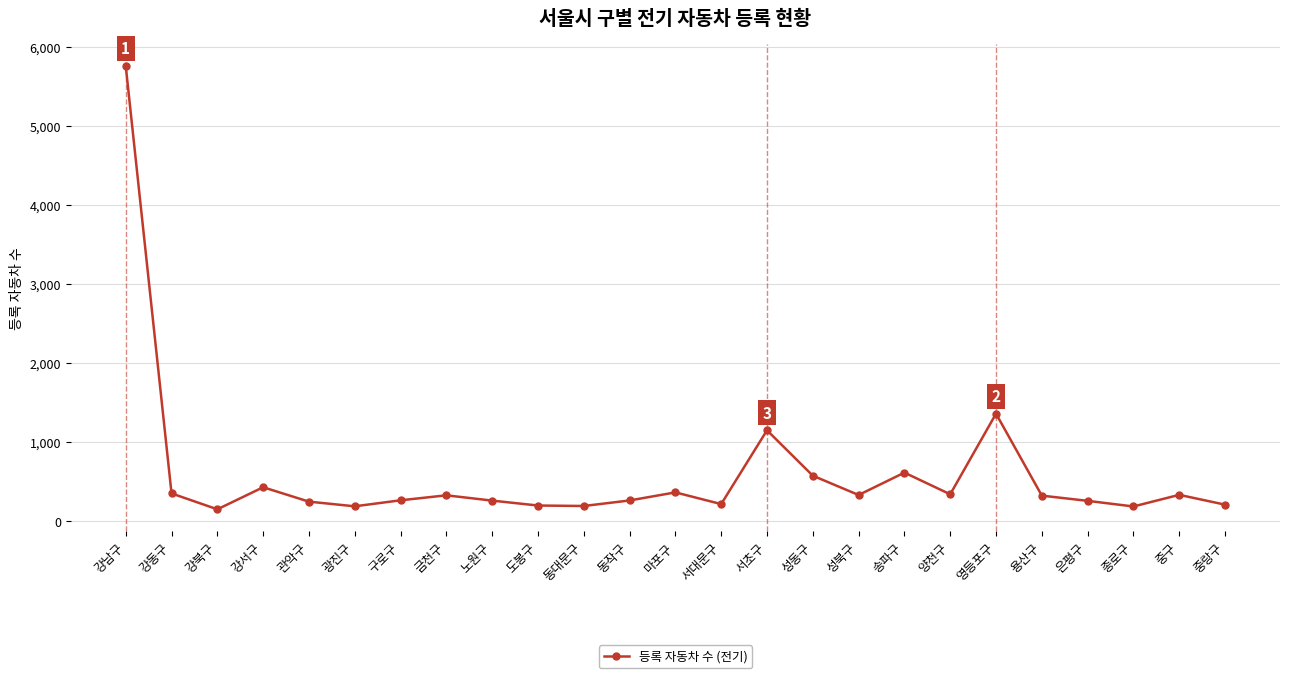

What is the sum of the values at 영등포구 and 성북구?

1696